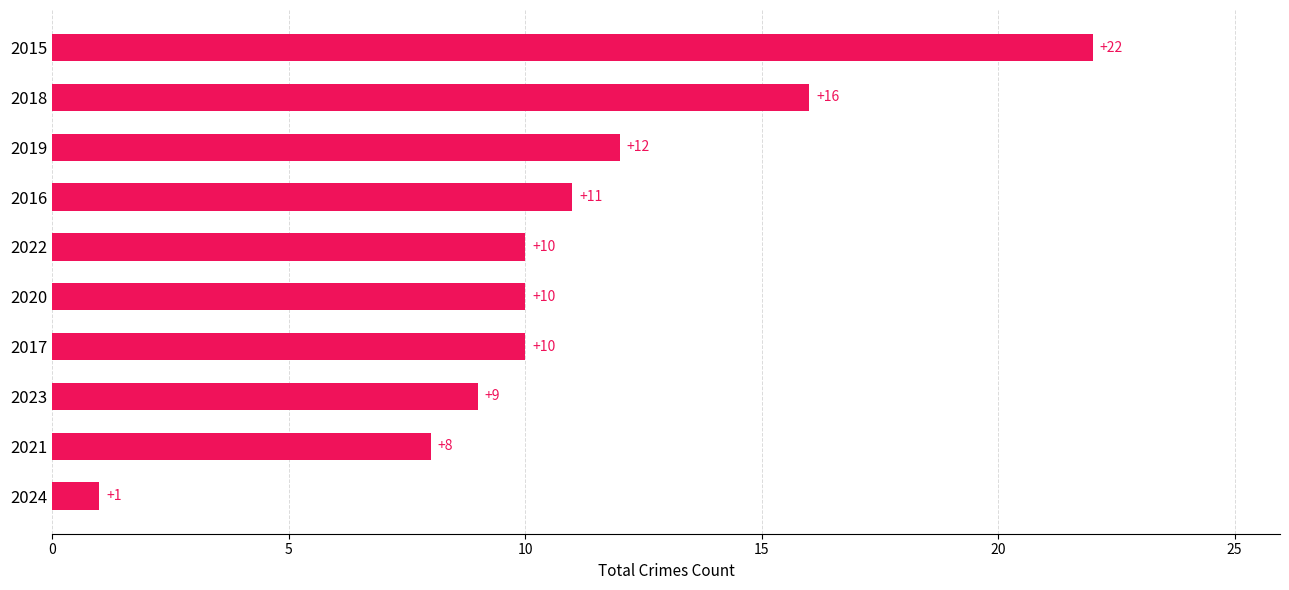

What is the minimum value shown in the chart?

1